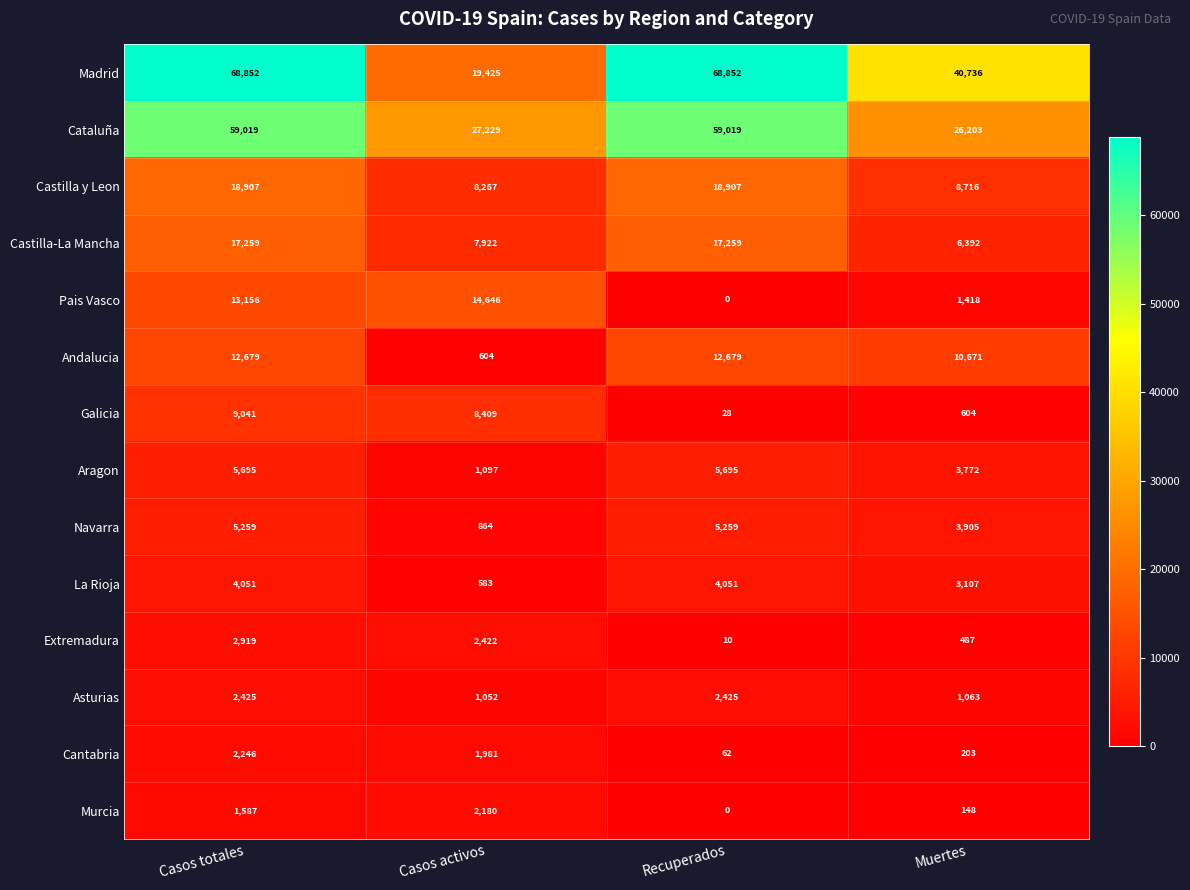

What is the spread (max minus min) of values at Recuperados?

68852